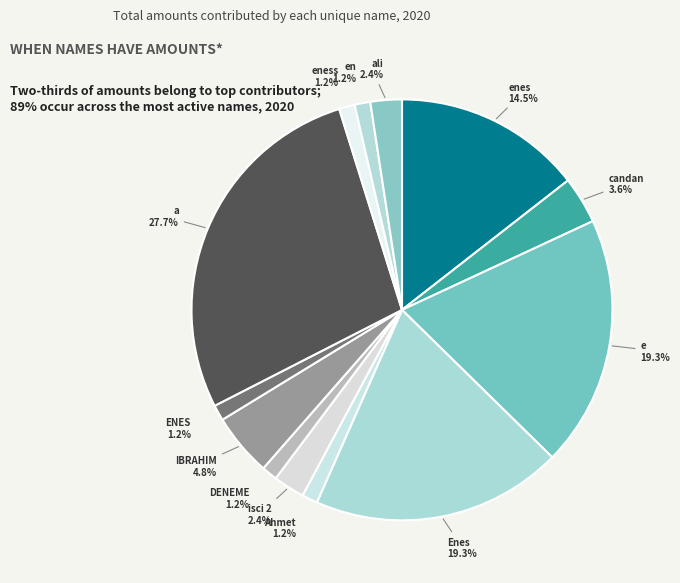

What is the largest slice in the pie chart?

a